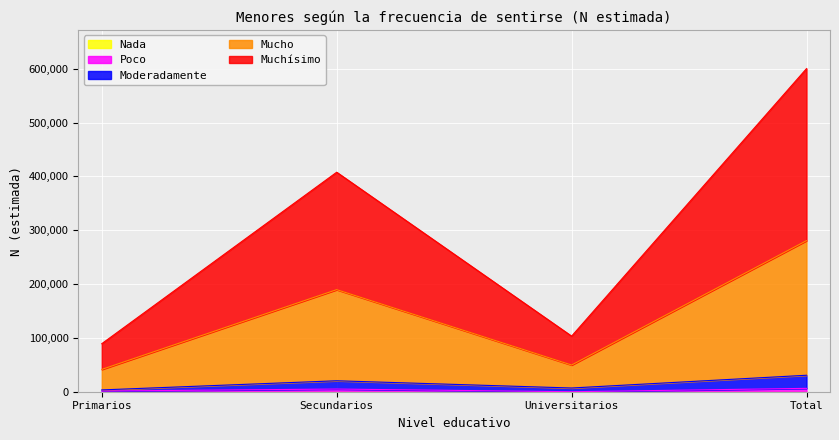

What is the sum of all Muchísimo values?

639257